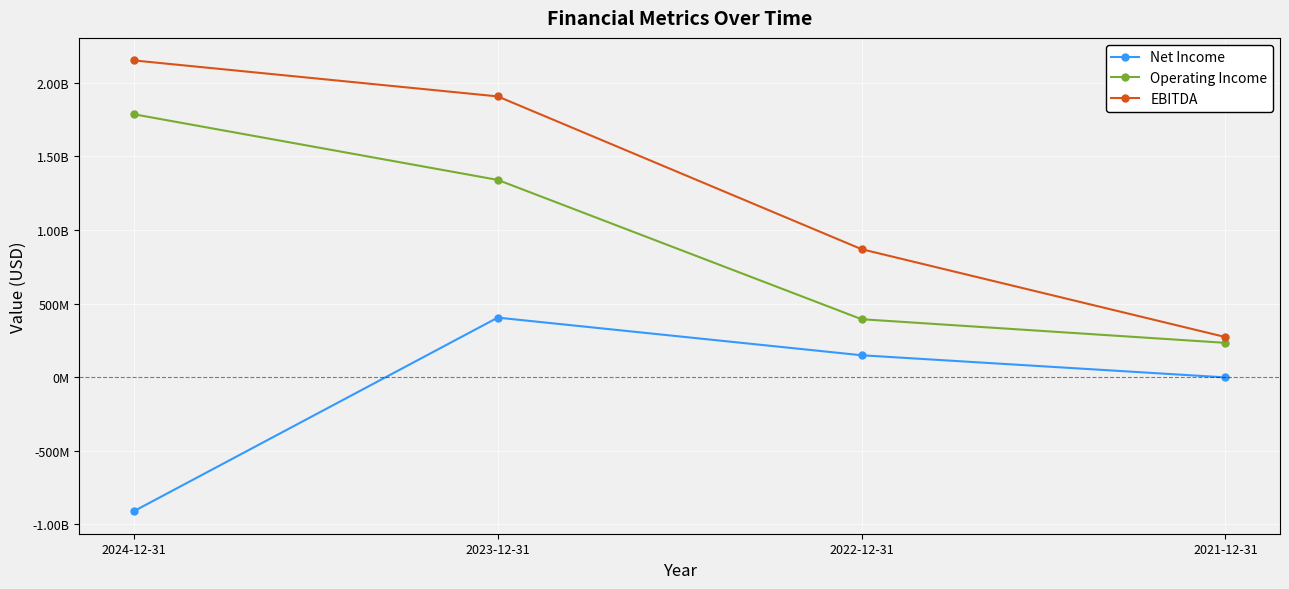

Does the chart have visible grid lines?

Yes